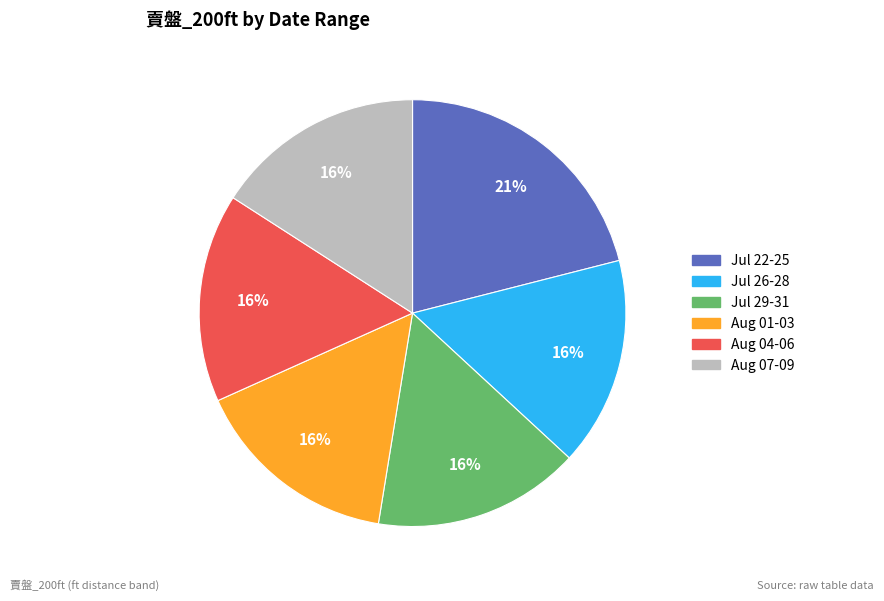

To the nearest percent, what is the difference between the largest and smallest slice percentages?

5%